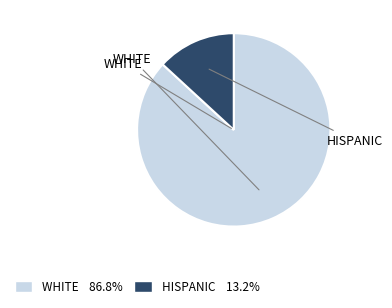

Does any single category account for the majority?

Yes